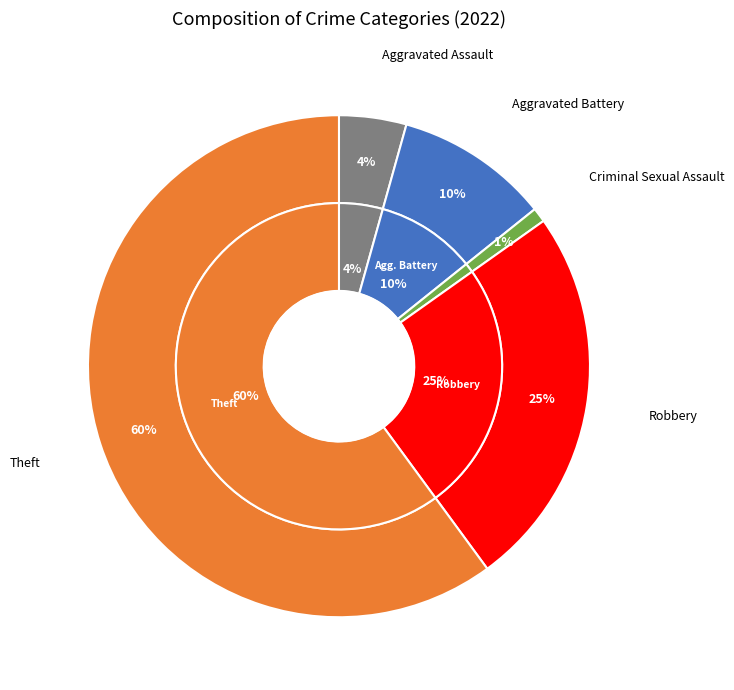

Is Theft the majority of the pie?

Yes